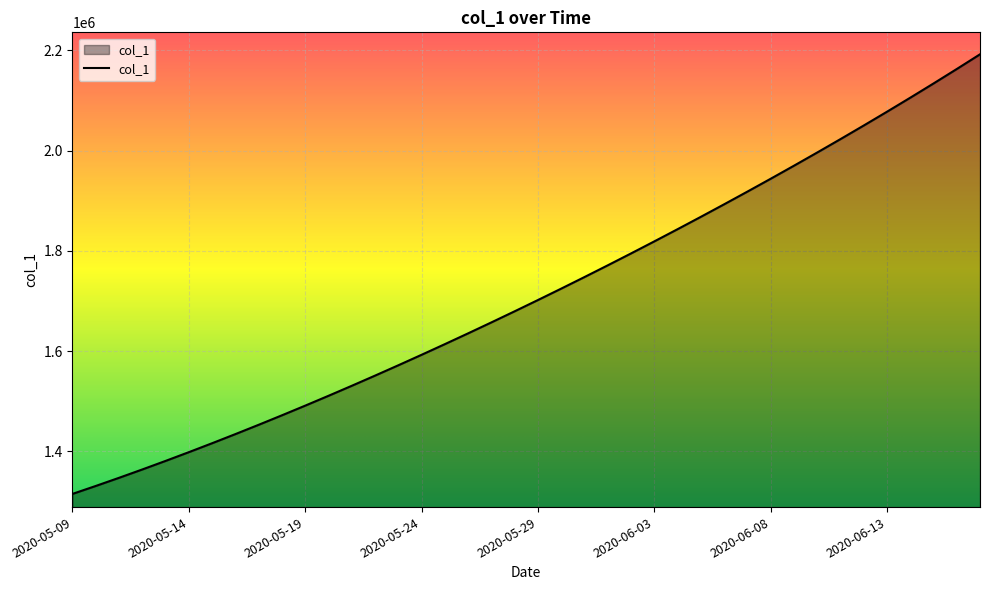

What is the difference between the maximum and minimum values?

877083.0